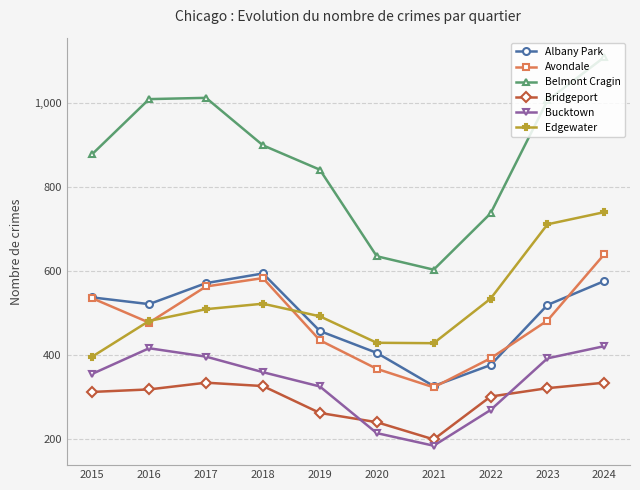

True or false: Avondale and Bridgeport intersect in this chart.

False